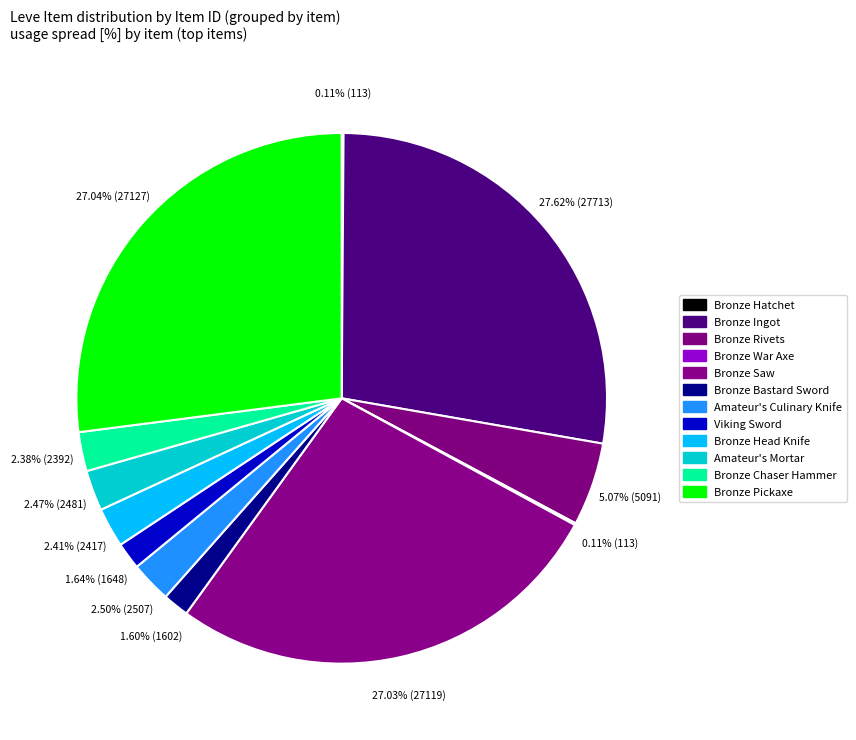

Count the number of slices in the pie.

12